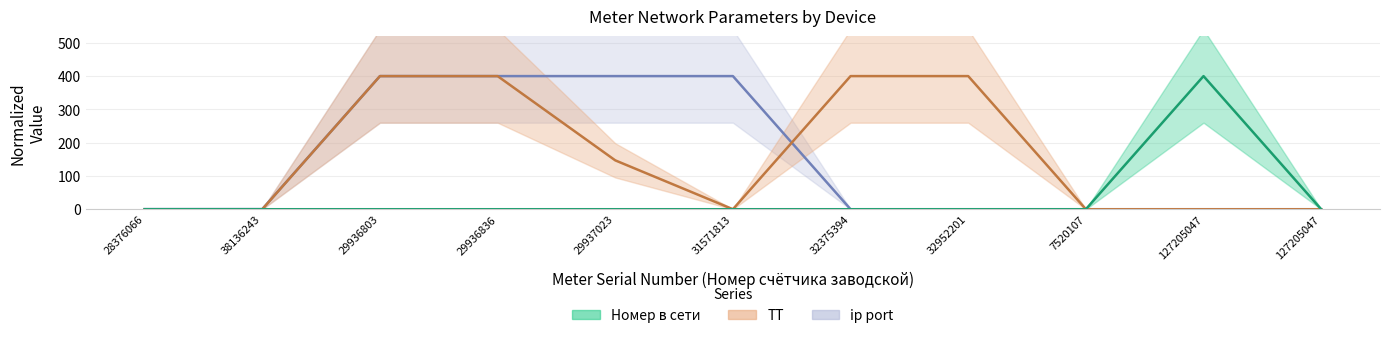

At how many categories does at least one series exceed 63?

7